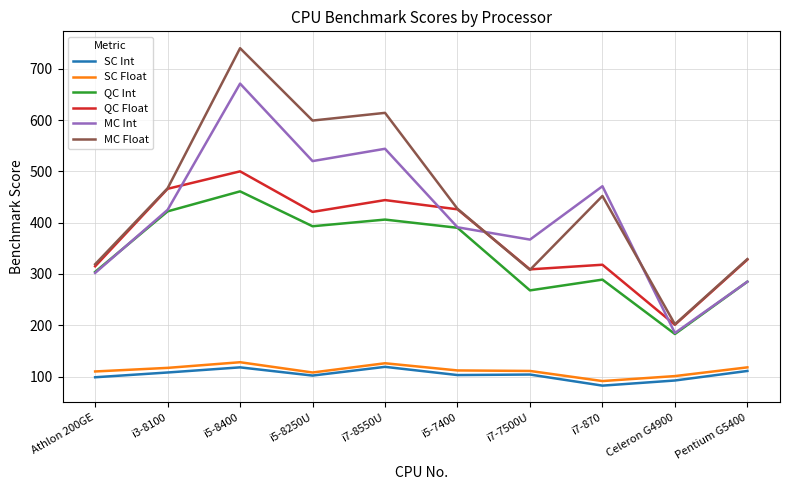

Where does the QC Float series first go above 421?

i3-8100